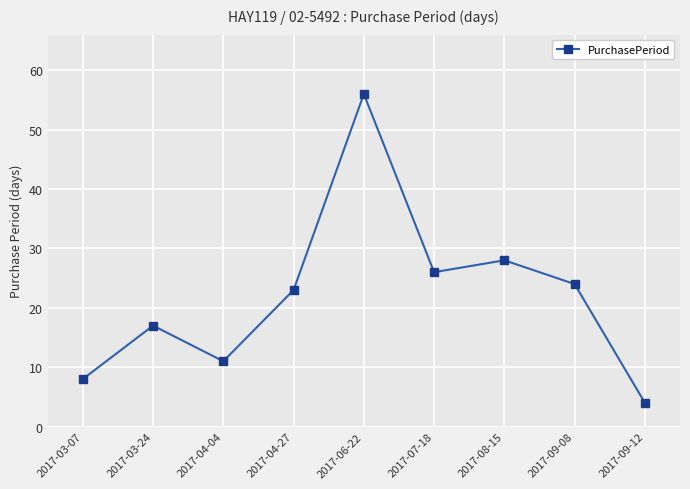

Reading left to right, extract all data points from this chart.

8	17	11	23	56	26	28	24	4